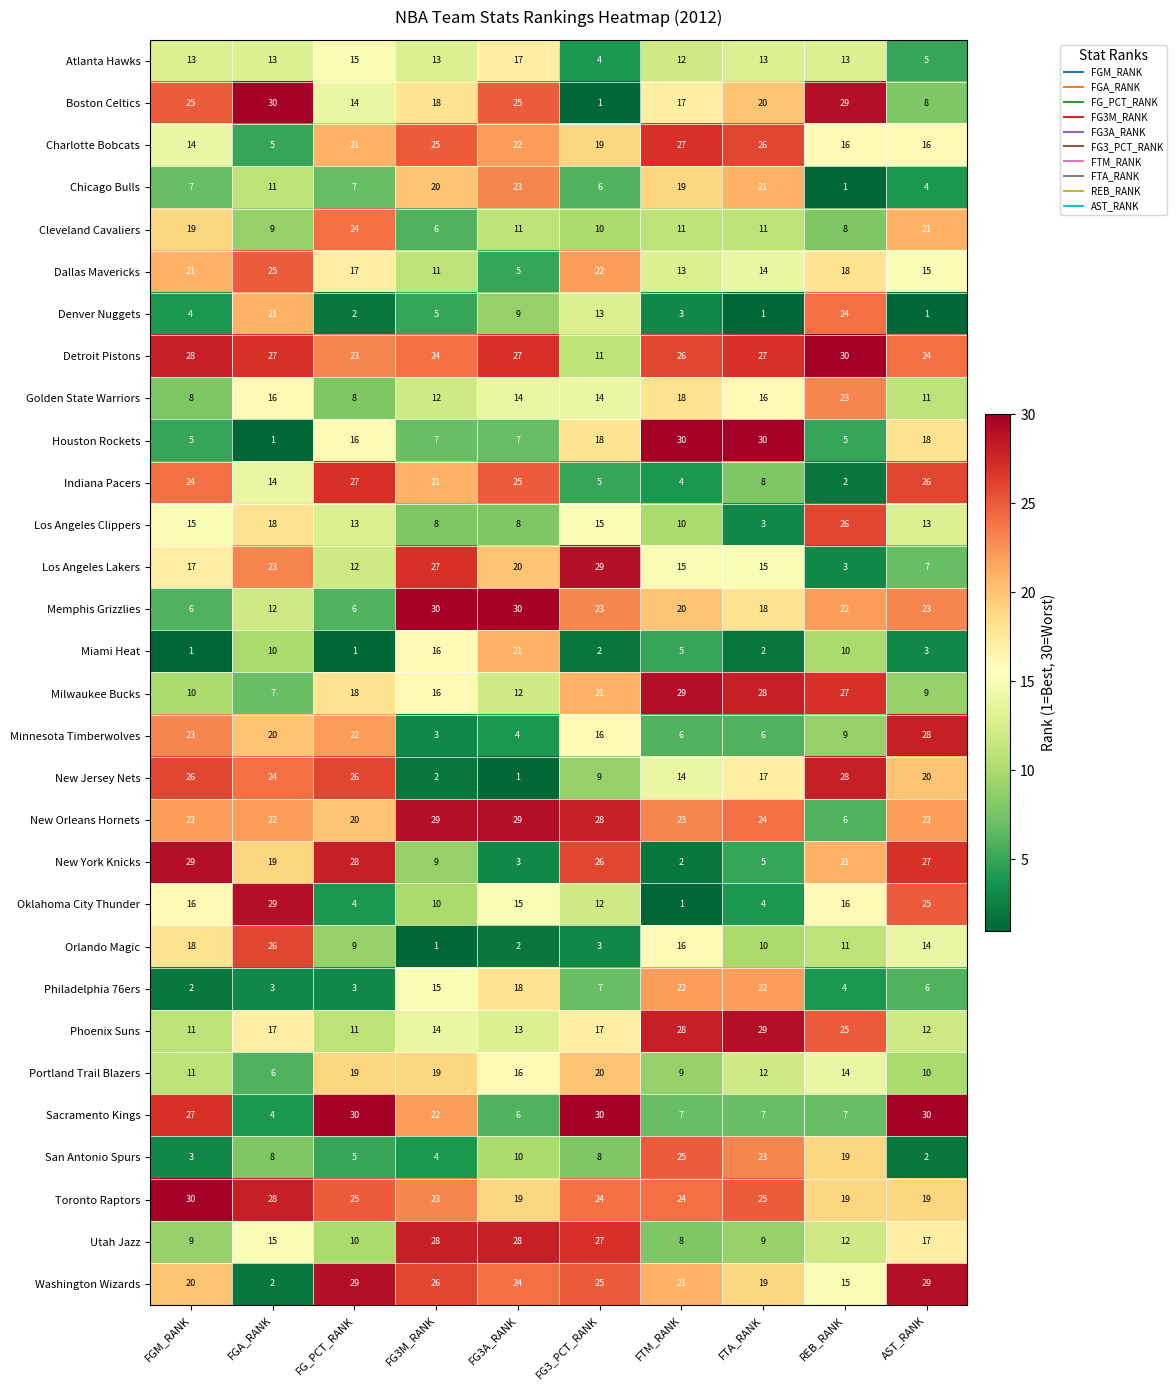

What is the spread (max minus min) of values at FTA_RANK?

29